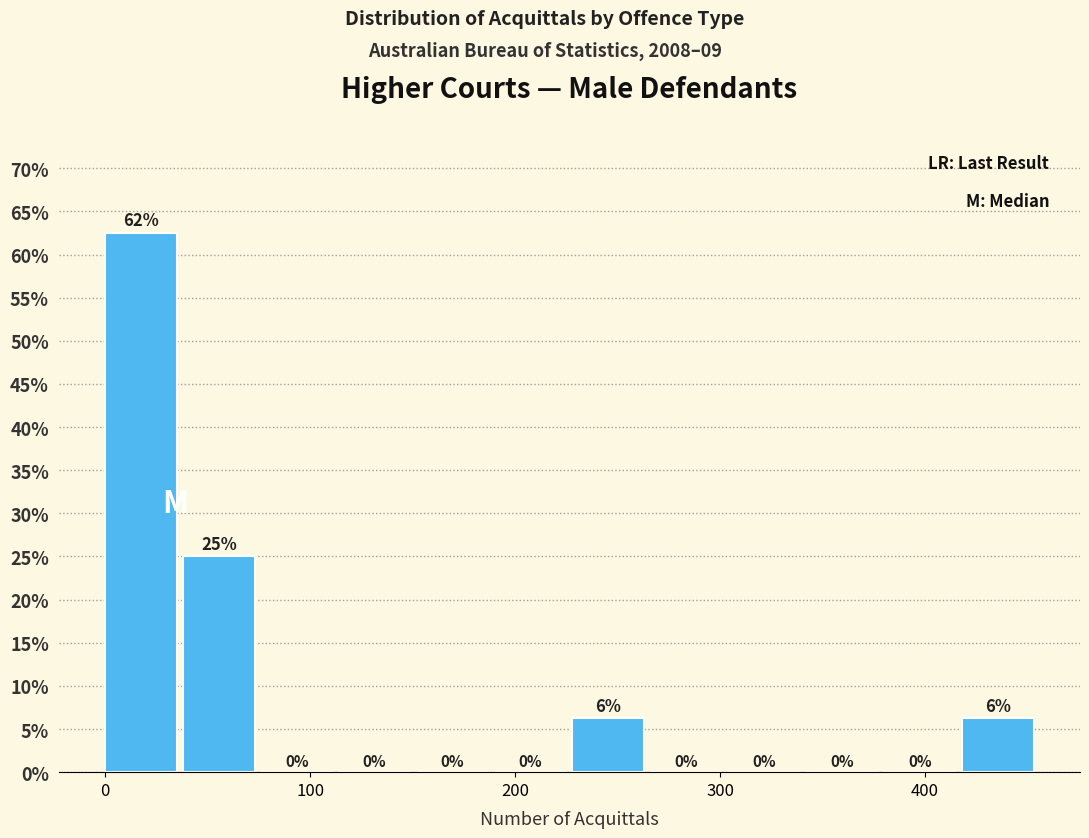

Read against the x-axis, roughly where is the centre of the tallest bar?

20